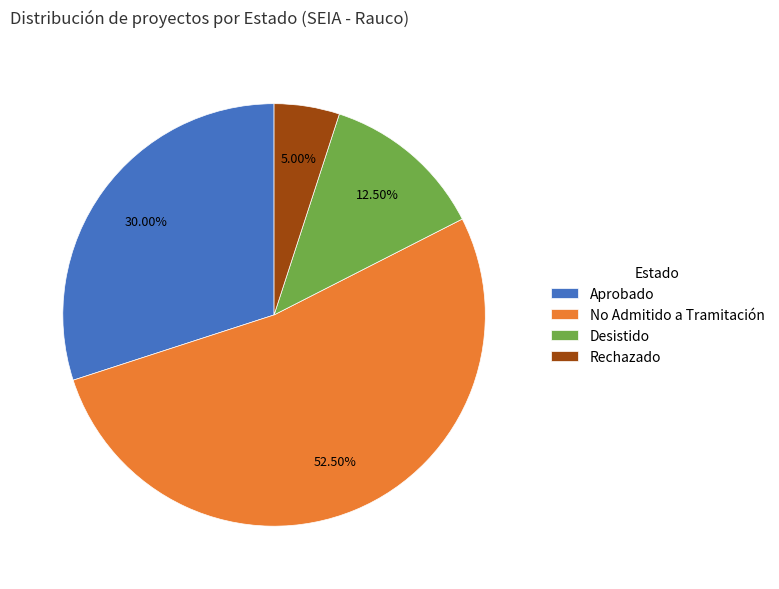

Do Aprobado and Desistido together represent more than half of the pie?

No